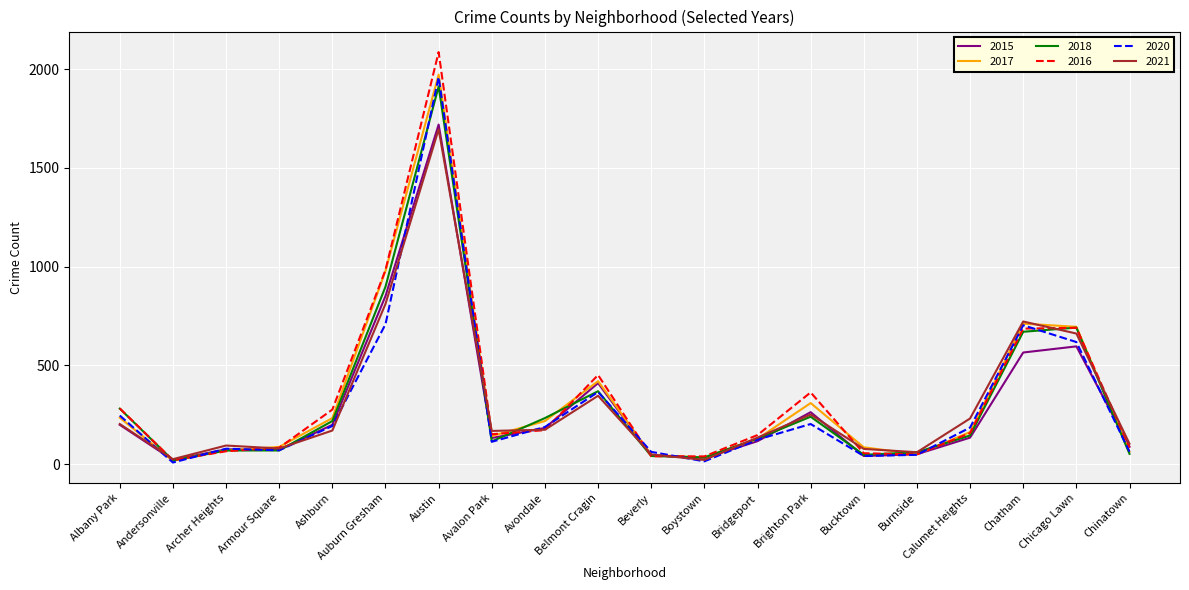

The 2016 series shows 77 at Avondale. True or false?

False